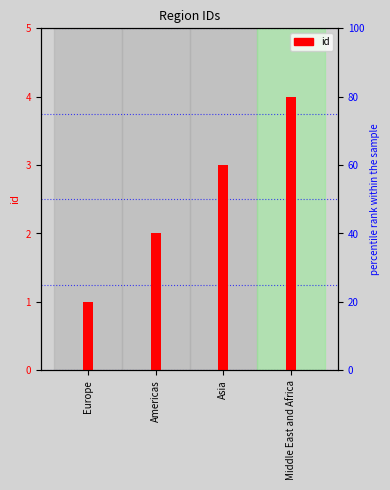

Rank the categories by value from highest to lowest.

Middle East and Africa, Asia, Americas, Europe